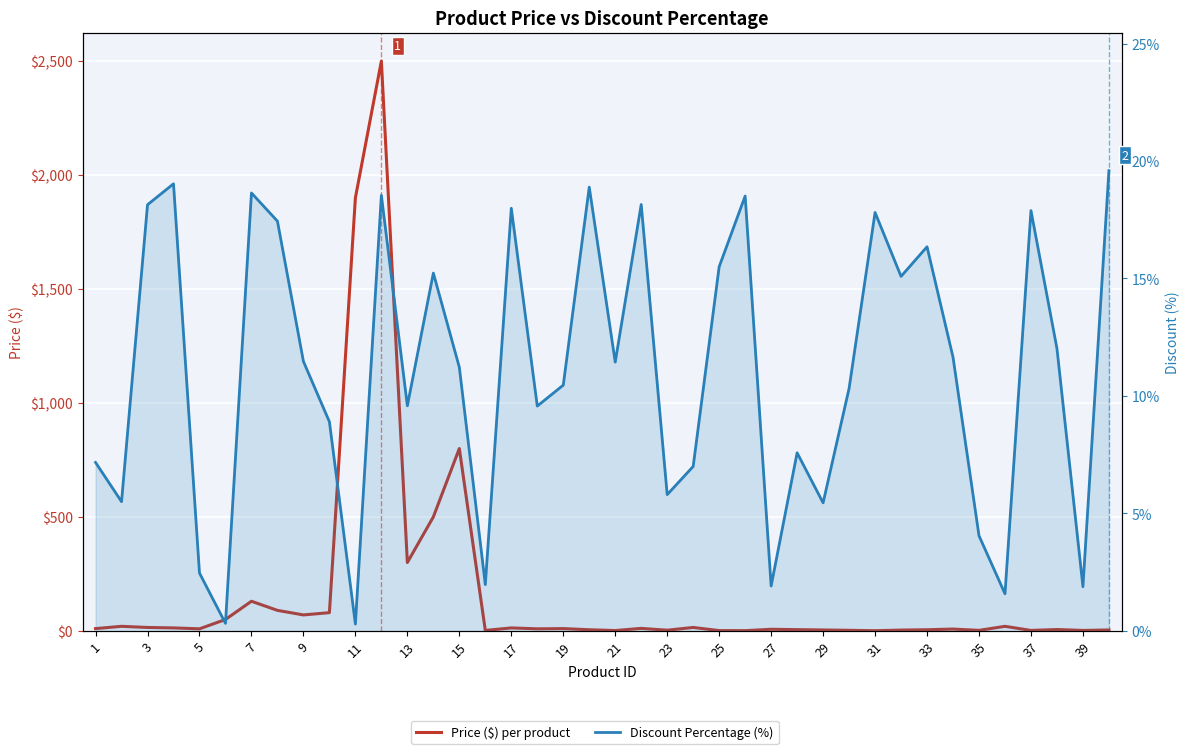

What is the average value of the Discount Percentage (%) series?

11.1